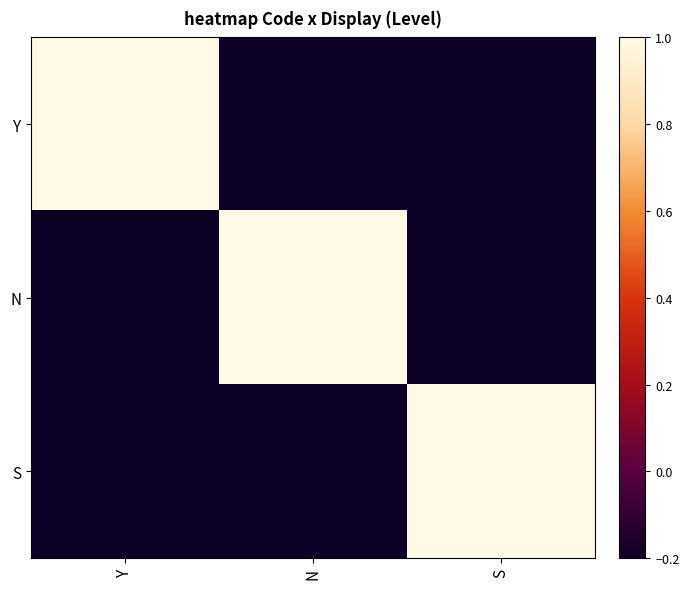

Which series changed the most between Y and S?

Y